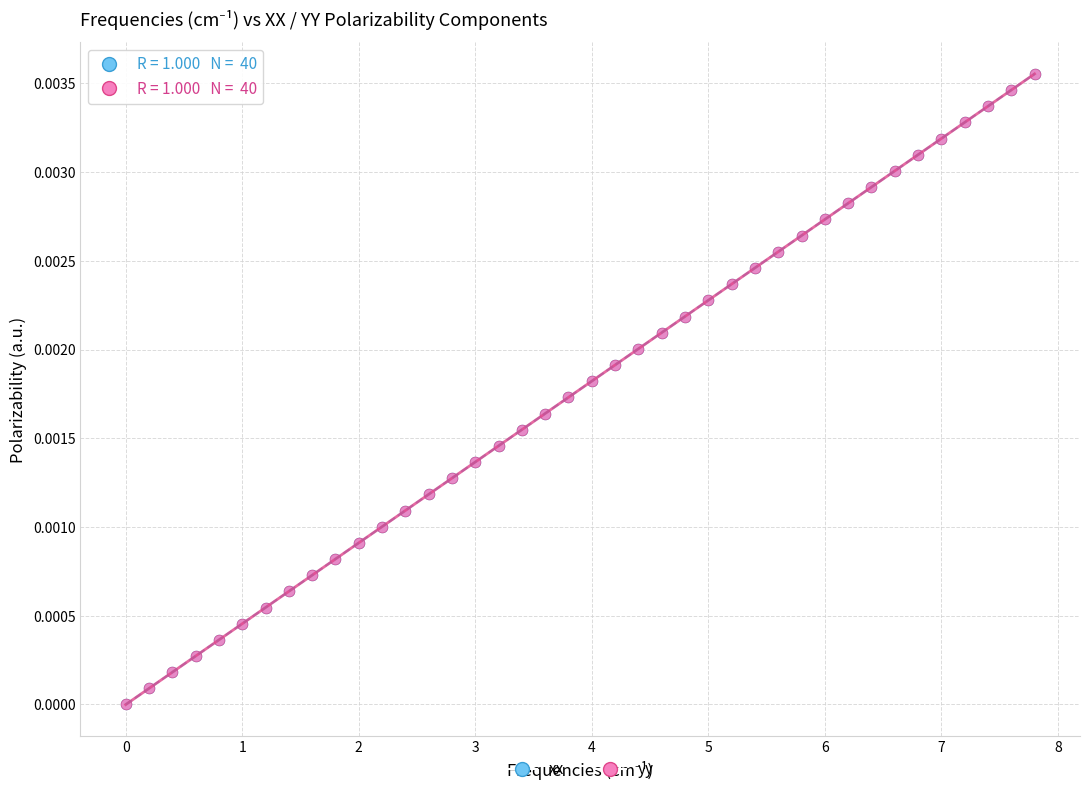

What are all the series names shown in the legend?

xx, yy